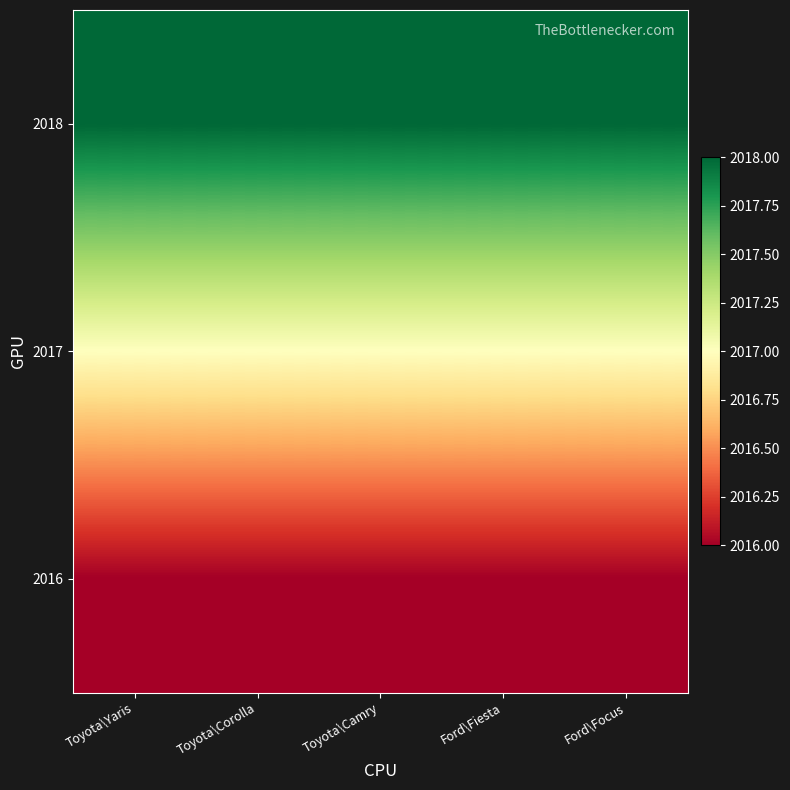

At which category is the sum across all series the highest?

Toyota\Yaris